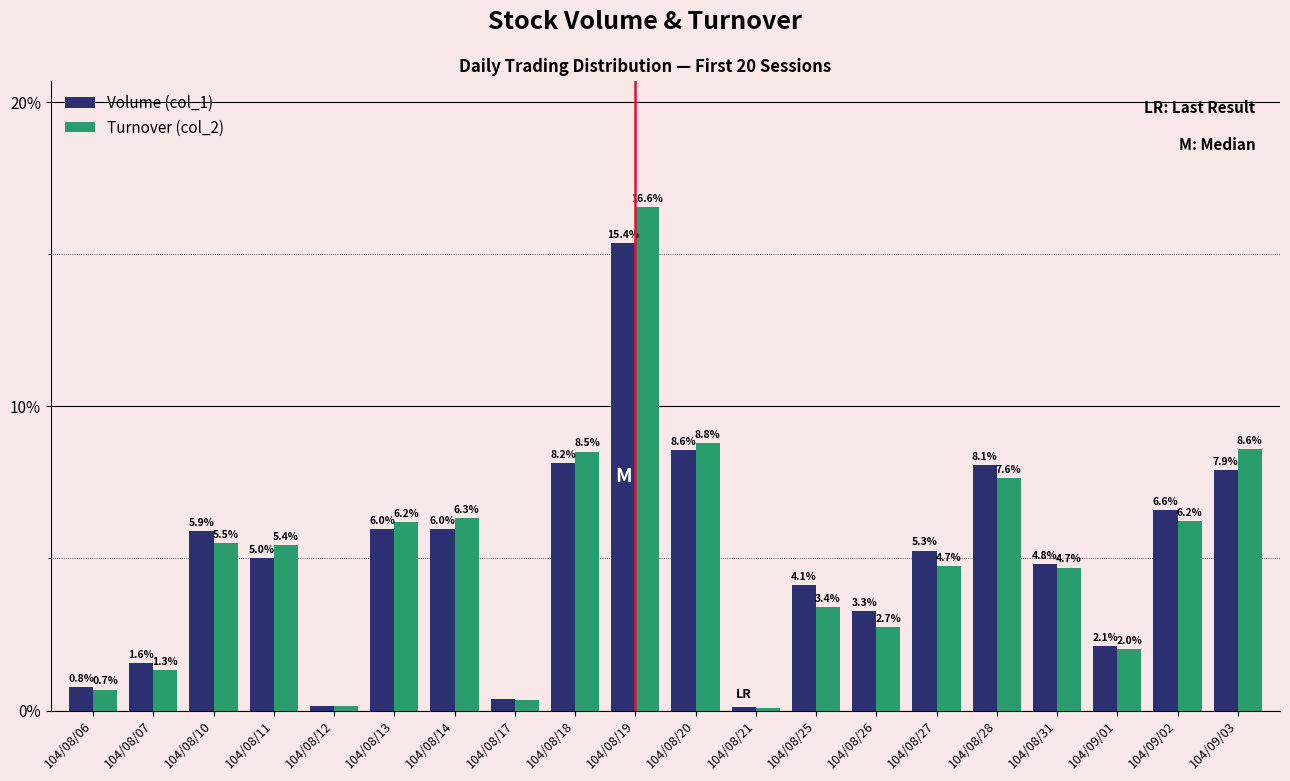

What is the difference between the Turnover (col_2) values at 104/08/11 and 104/08/26?

2.7